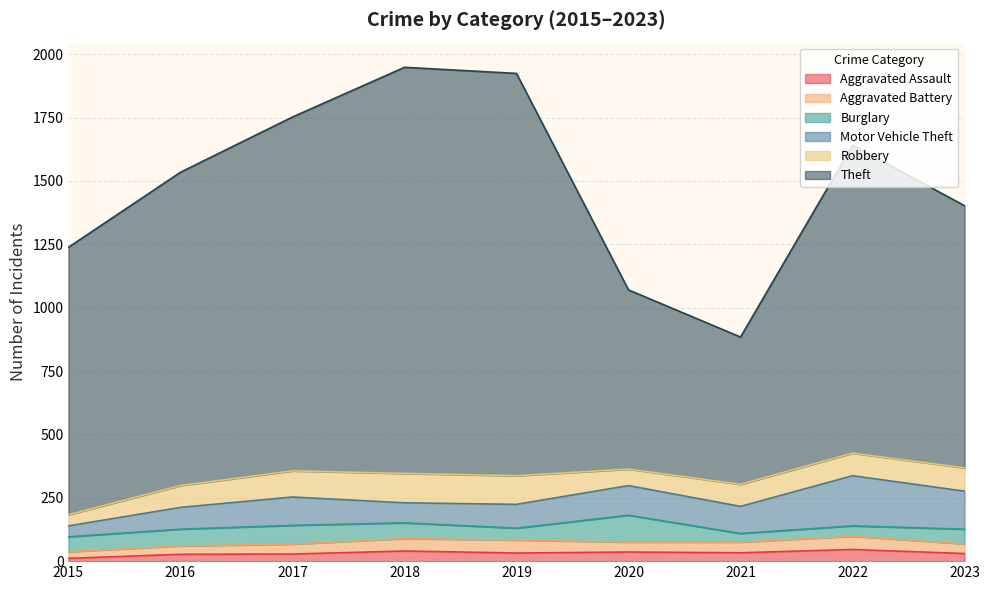

What is the difference between the maximum and minimum values in the Aggravated Battery series?

26